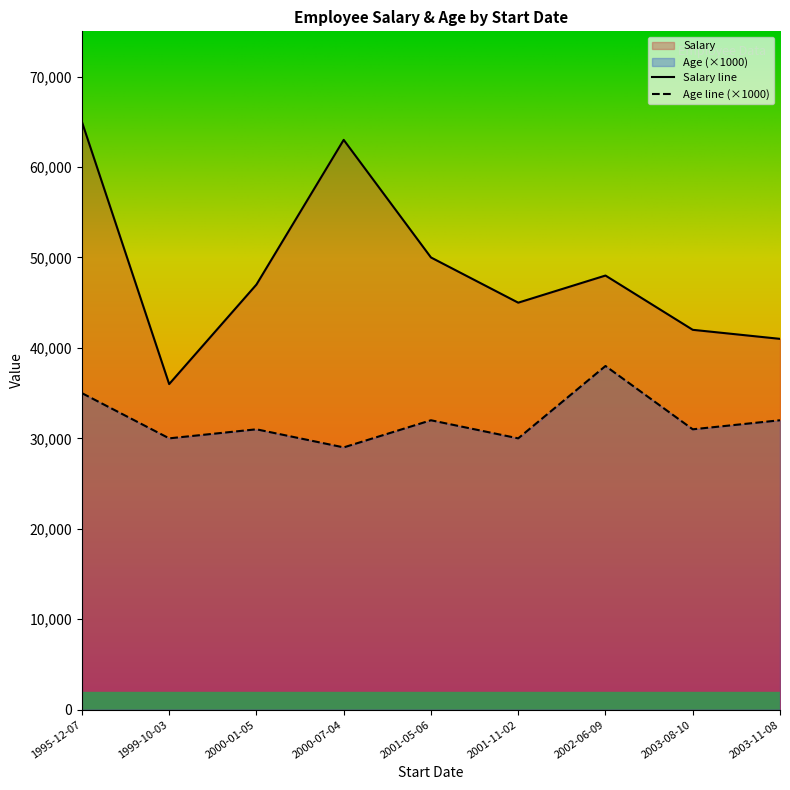

What is the total value across all series at 2003-08-10?

73000